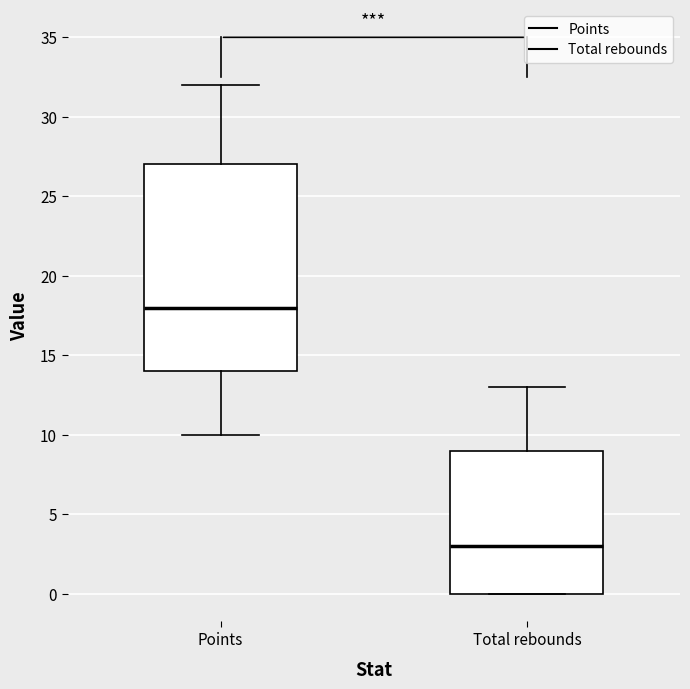

Where is the lower edge of the box for Total rebounds on the y-axis? The values are not printed on the chart, so give them approximately, as read against the axis.

0